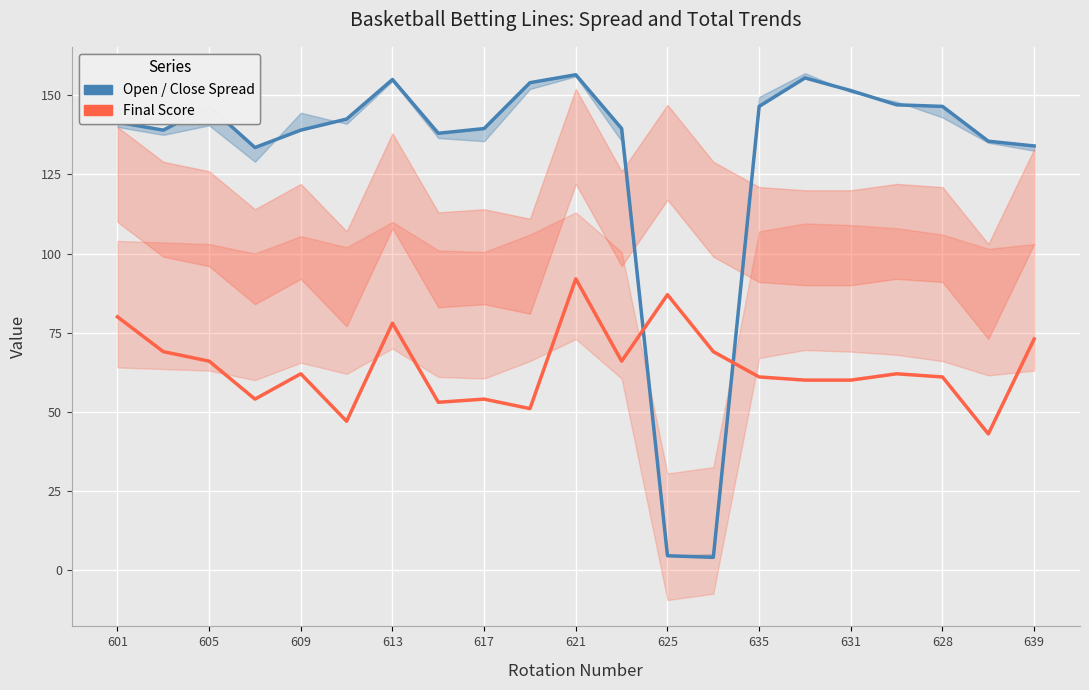

Which series has the largest total across all categories?

Open / Close Spread